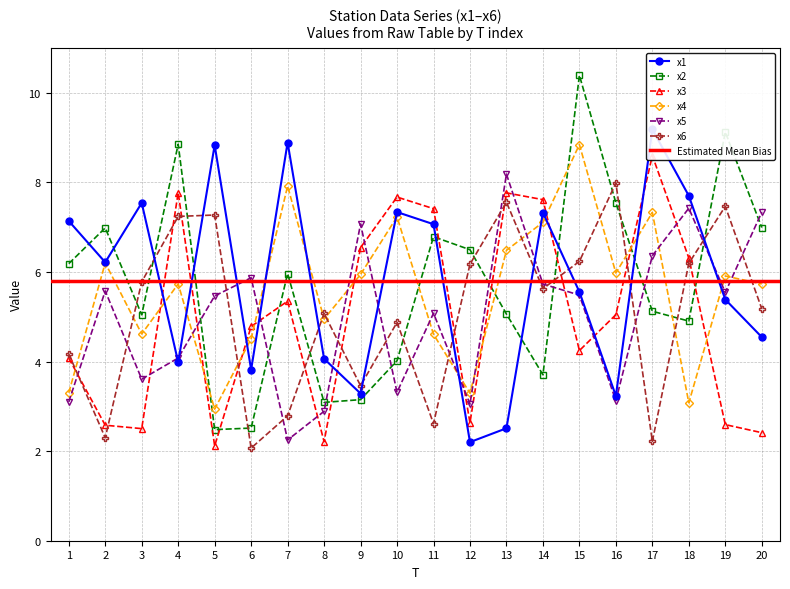

Read the x6 value at 13.

7.6